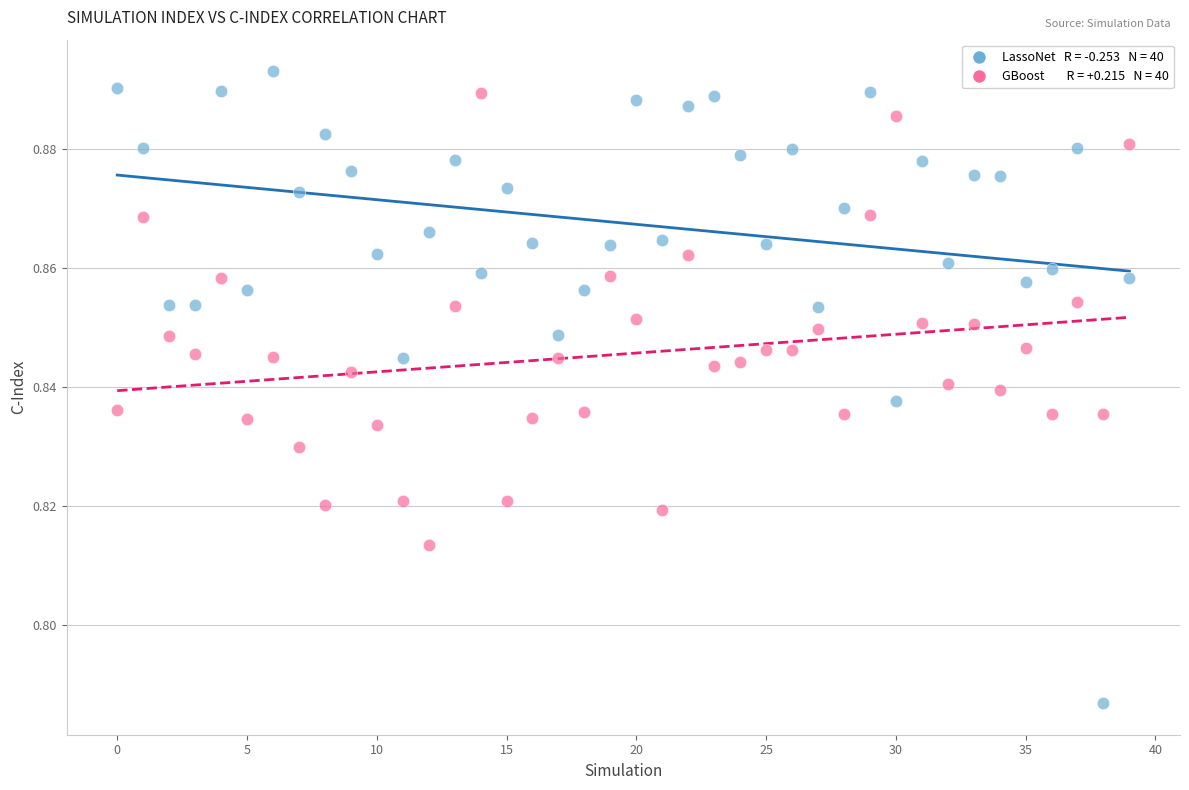

How many data points are displayed?

80